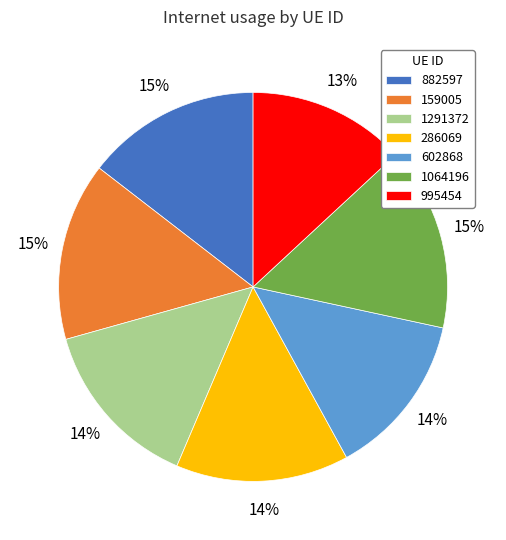

To the nearest percent, what portion does 286069 represent?

14%